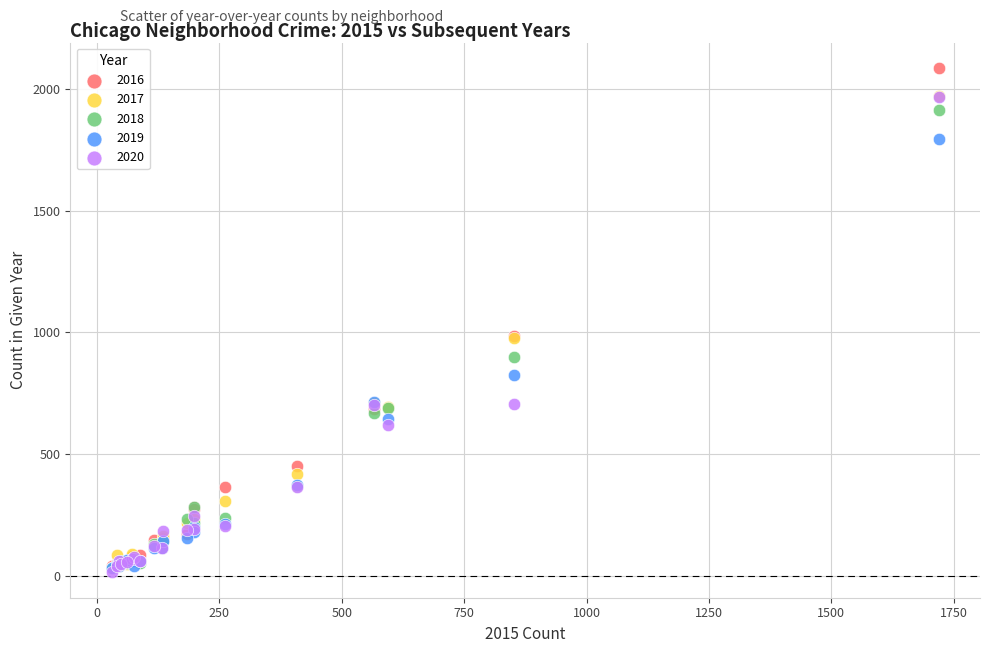

Which series reaches the minimum Y coordinate?

2020